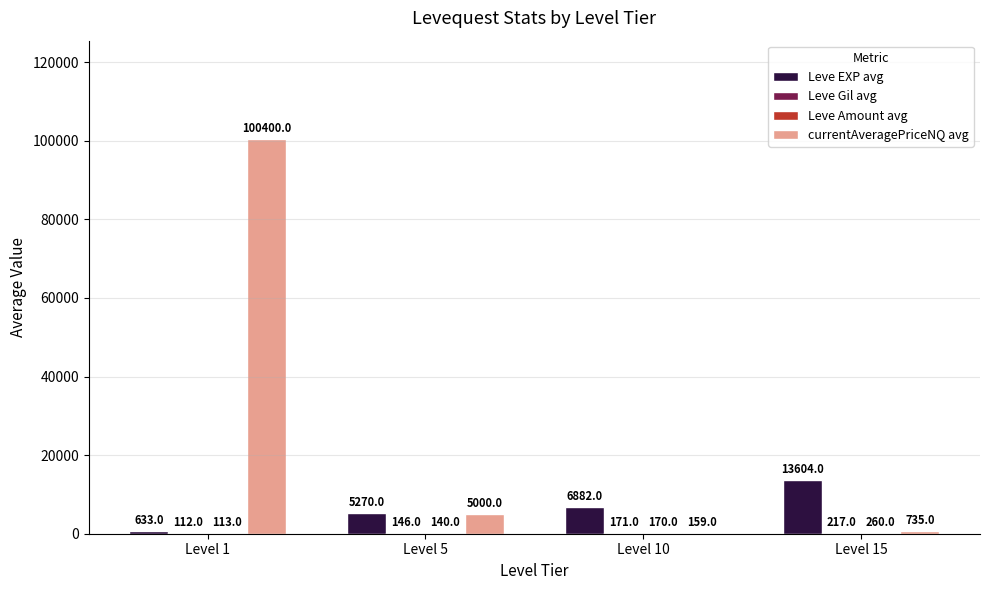

True or false: Leve EXP avg has a value of 633 at Level 1.

True